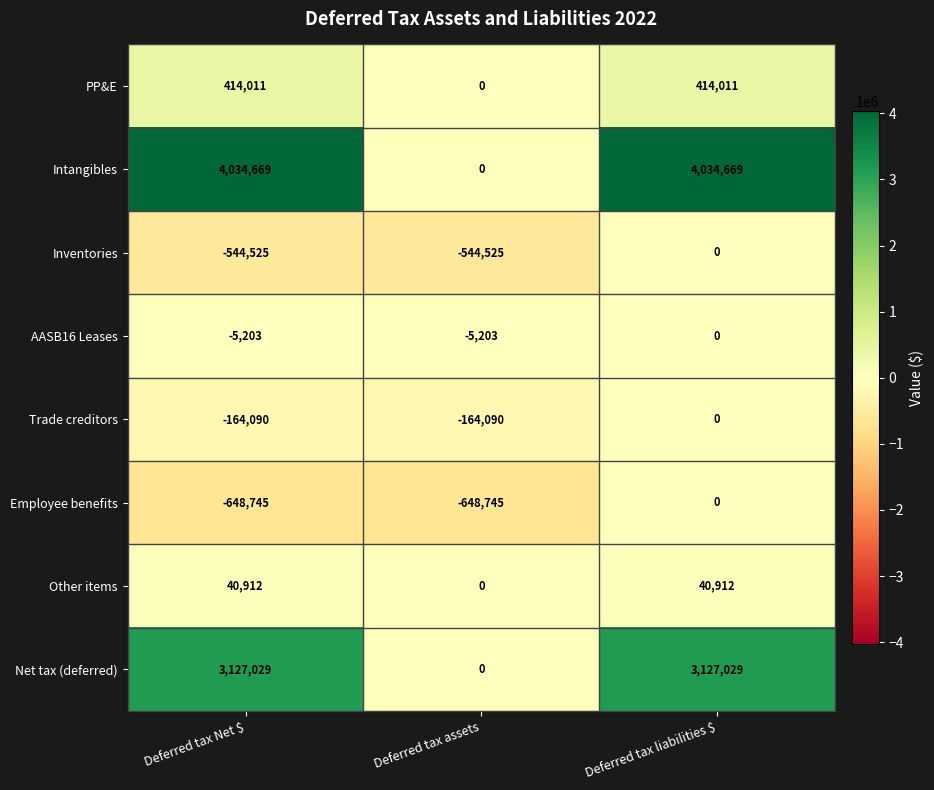

How many values in Inventories are below zero?

2